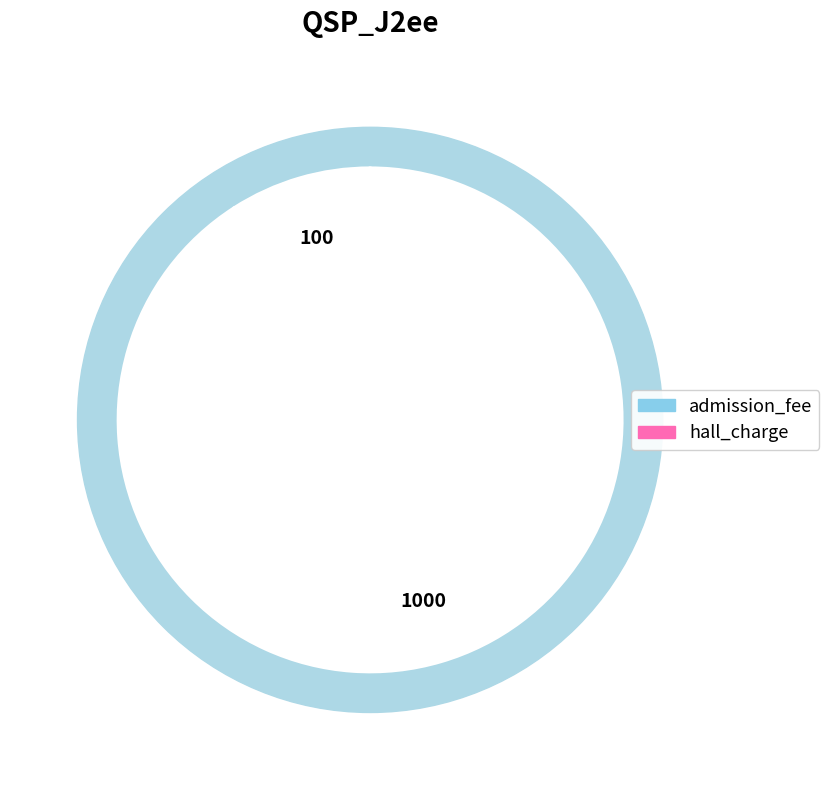

Approximately how many times larger is the value at admission_fee compared to hall_charge?

10.0